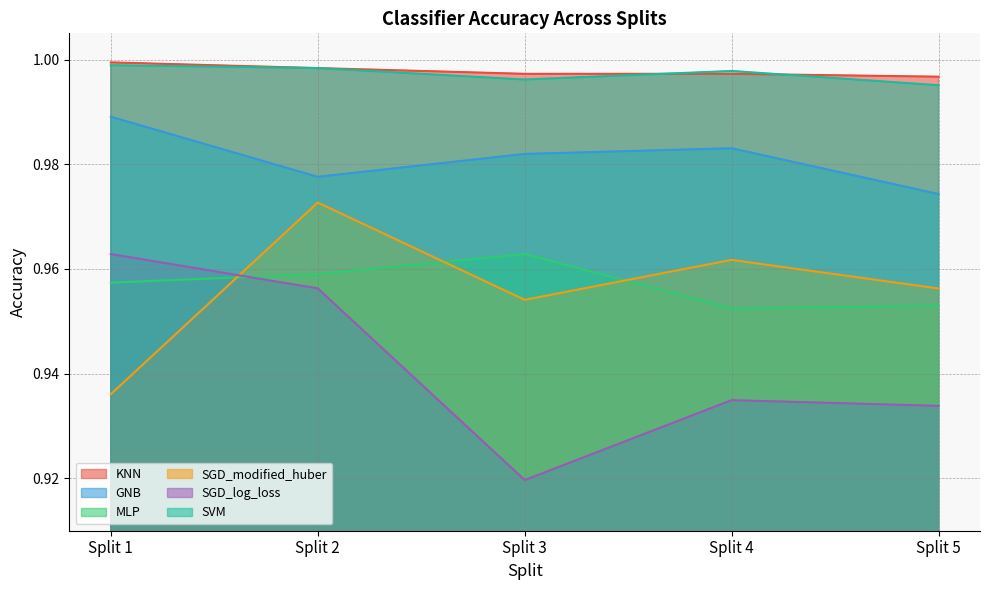

Read the KNN value at Split 4.

1.0